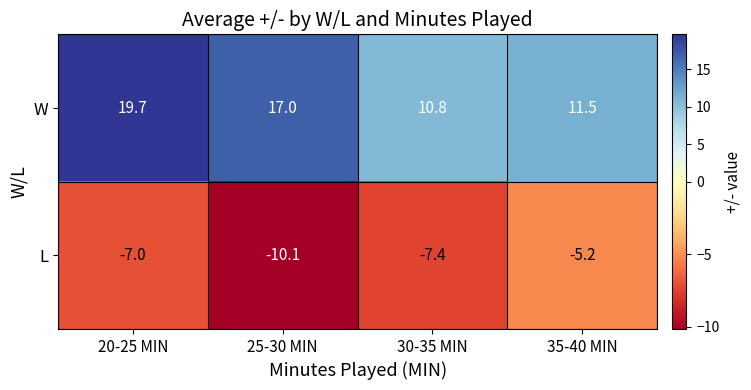

Which series has the widest spread of values?

W